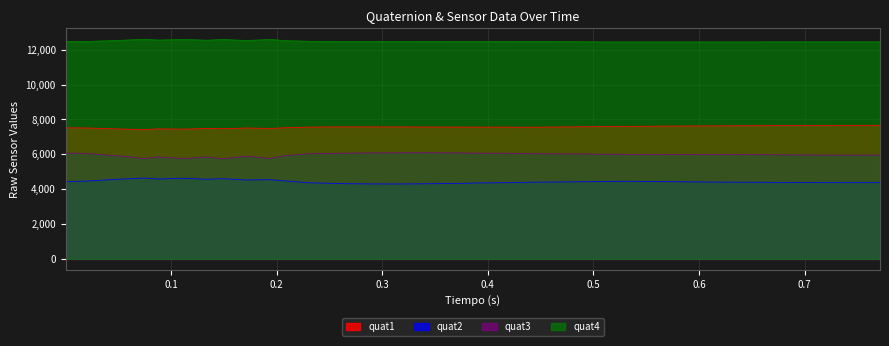

Which series has the largest total across all categories?

quat4